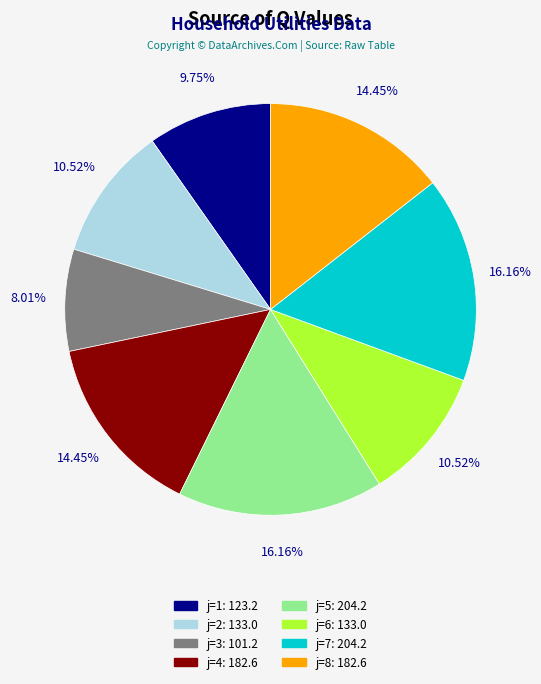

Does any single category account for the majority?

No